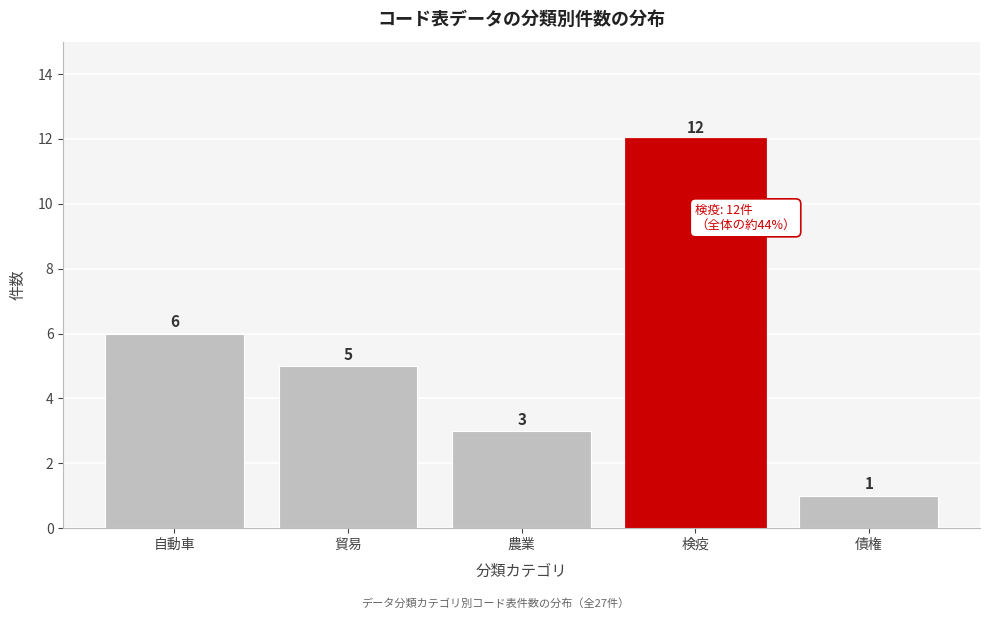

Reading left to right, what are all the values shown in this chart?

6	5	3	12	1